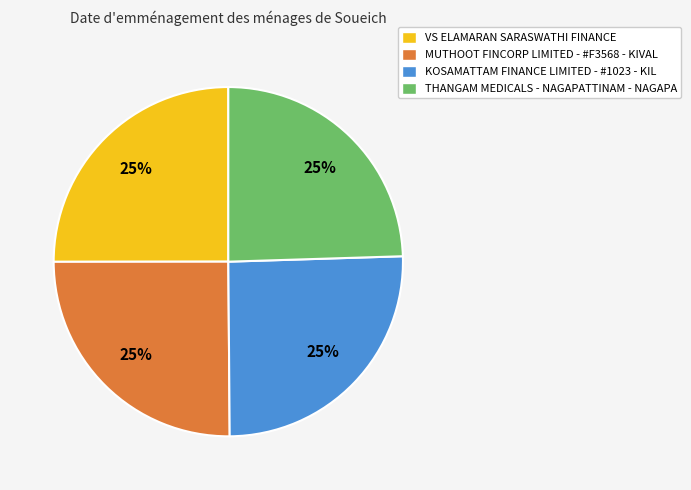

What is the ratio of the value at KOSAMATTAM FINANCE LIMITED - #1023 - KIL to the value at VS ELAMARAN SARASWATHI FINANCE?

1.0